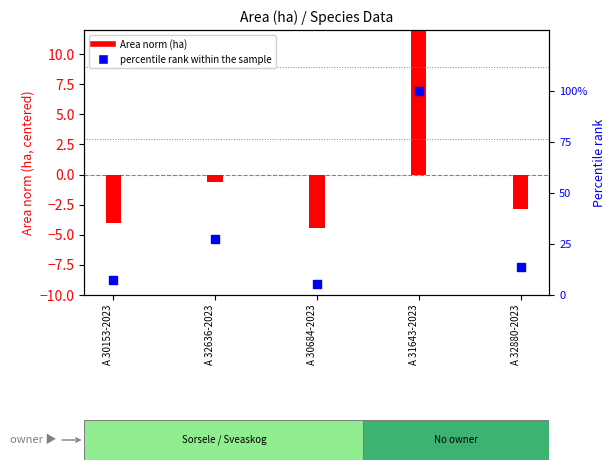

What is the change in value from A 30153-2023 to A 32636-2023?

+19.8